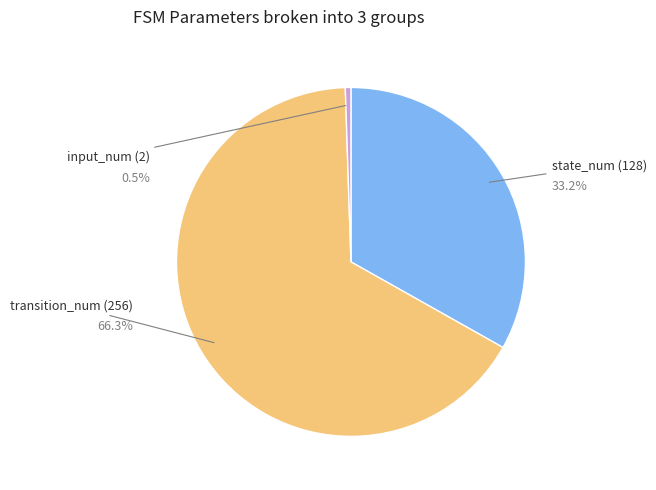

Count the number of slices in the pie.

3